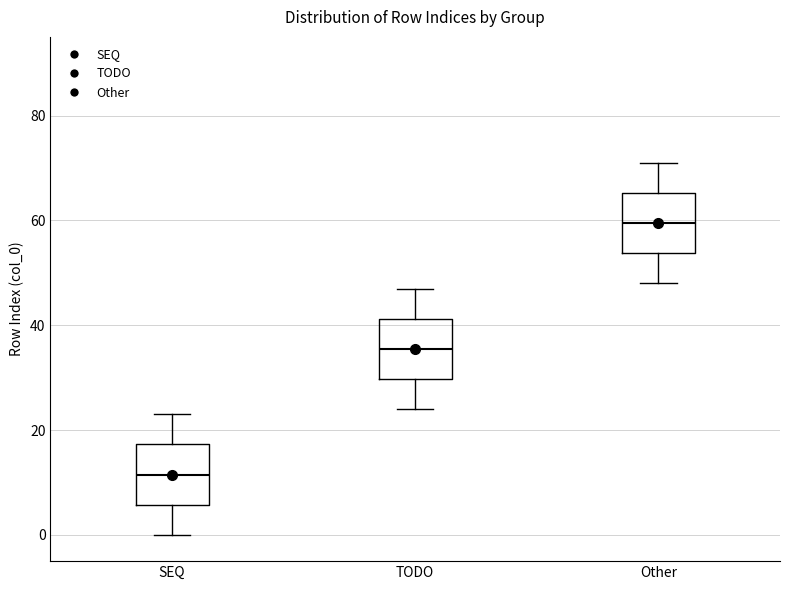

Where is the lower edge of the box for SEQ on the y-axis? The values are not printed on the chart, so give them approximately, as read against the axis.

6